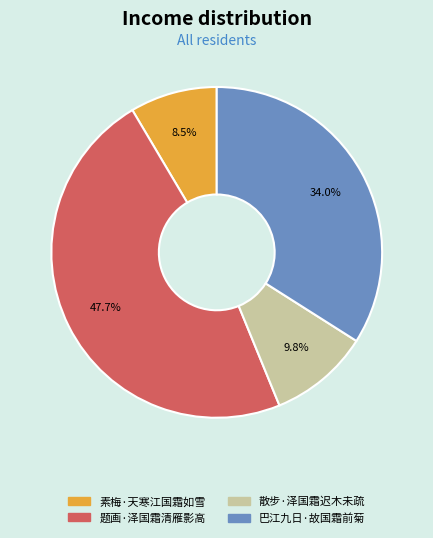

Is the sum of 题画·泽国霜清雁影高 and 巴江九日·故国霜前菊 greater than half?

Yes